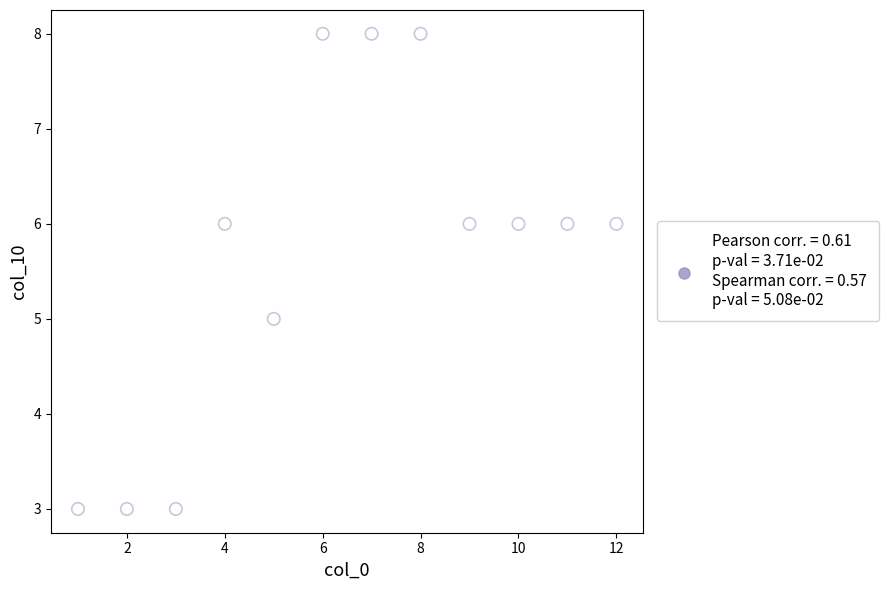

What is the range of X values (max minus min)?

11